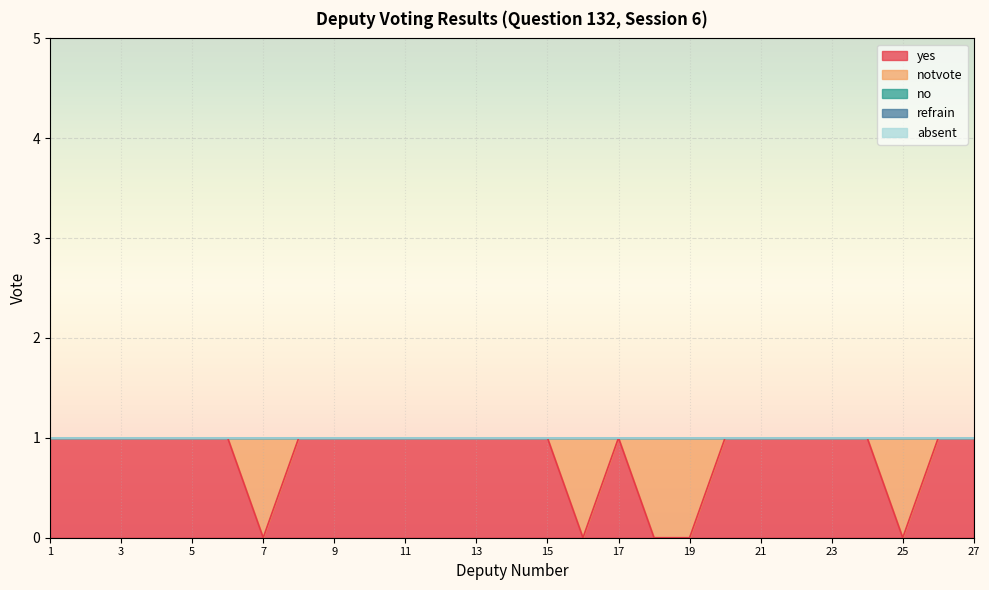

Which category has the lowest value in the refrain series?

1